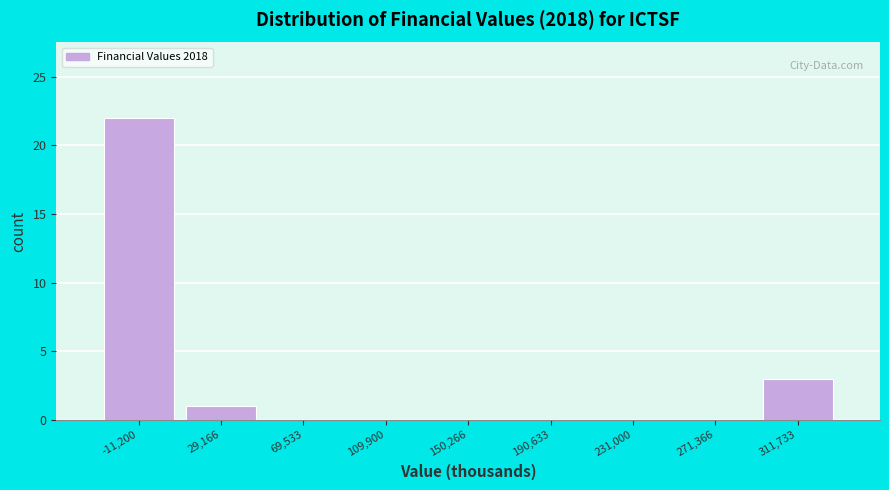

Reading right to left, extract all data points from this chart.

311,733=3	271,366=0	231,000=0	190,633=0	150,266=0	109,900=0	69,533=0	29,166=1	-11,200=22